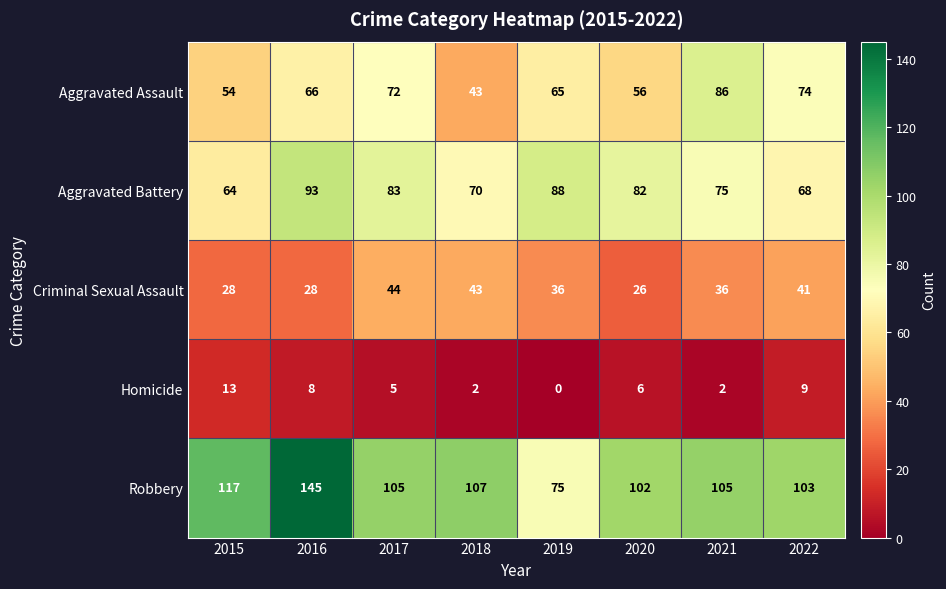

Which category has the lowest value across all series?

2019